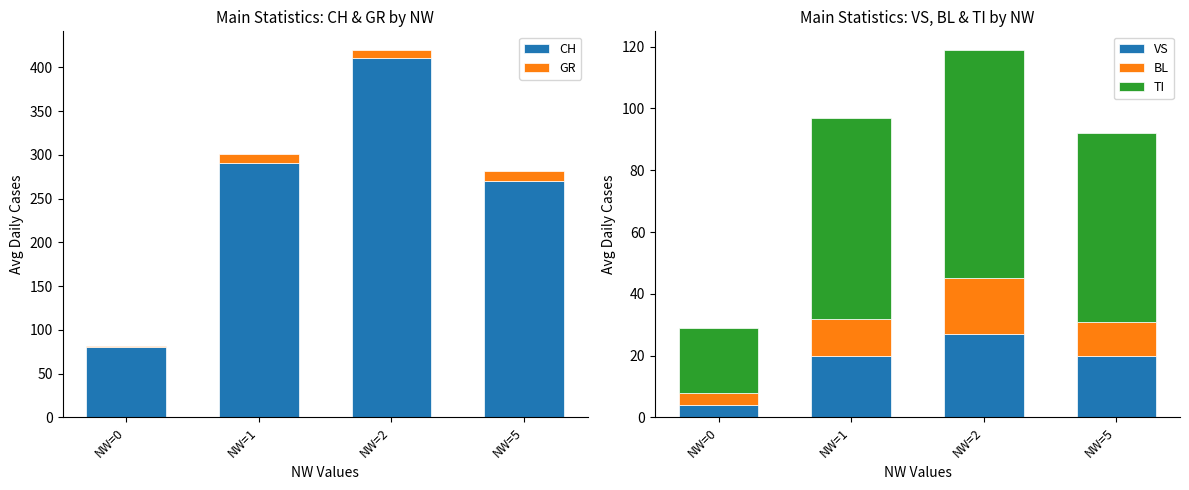

List the series in order of their peak value, highest first.

CH, TI, VS, BL, GR